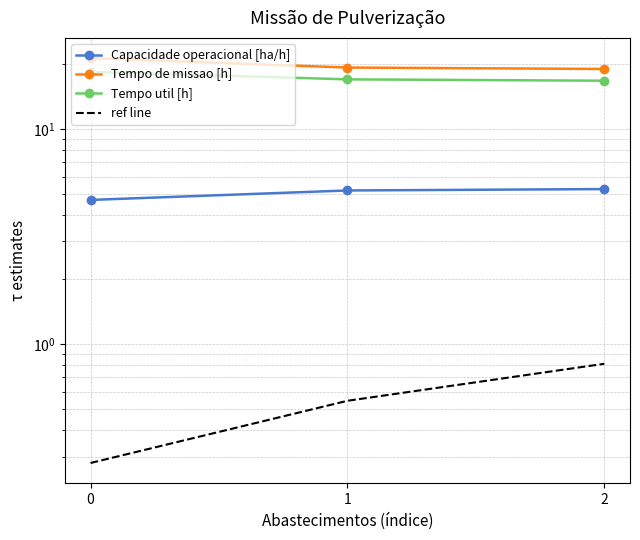

Rank the series by their maximum value, from lowest to highest.

ref line, Capacidade operacional [ha/h], Tempo util [h], Tempo de missao [h]